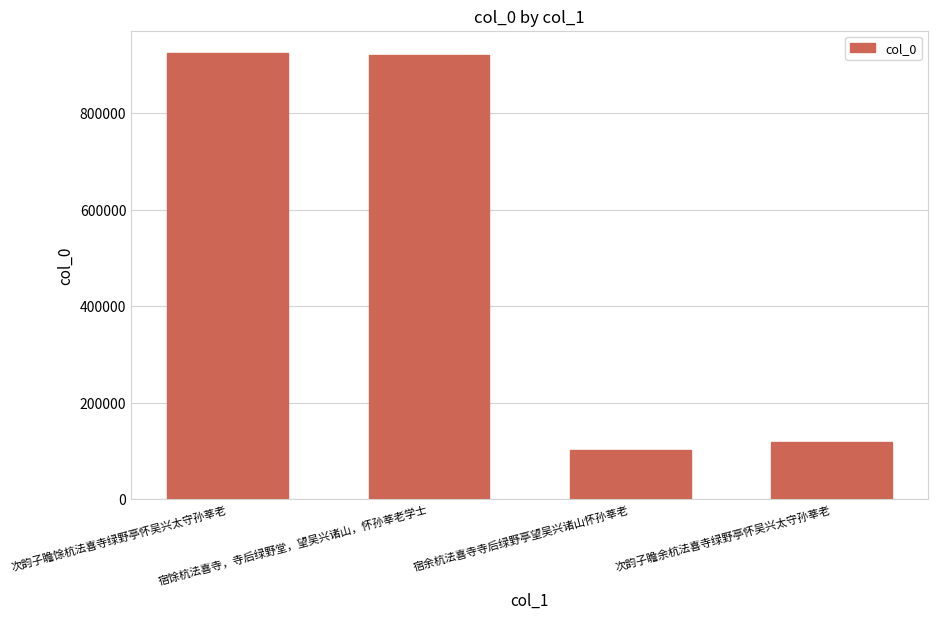

What is the difference between the values at 宿余杭法喜寺寺后绿野亭望吴兴诸山怀孙莘老 and 次韵子瞻馀杭法喜寺绿野亭怀吴兴太守孙莘老?

822150